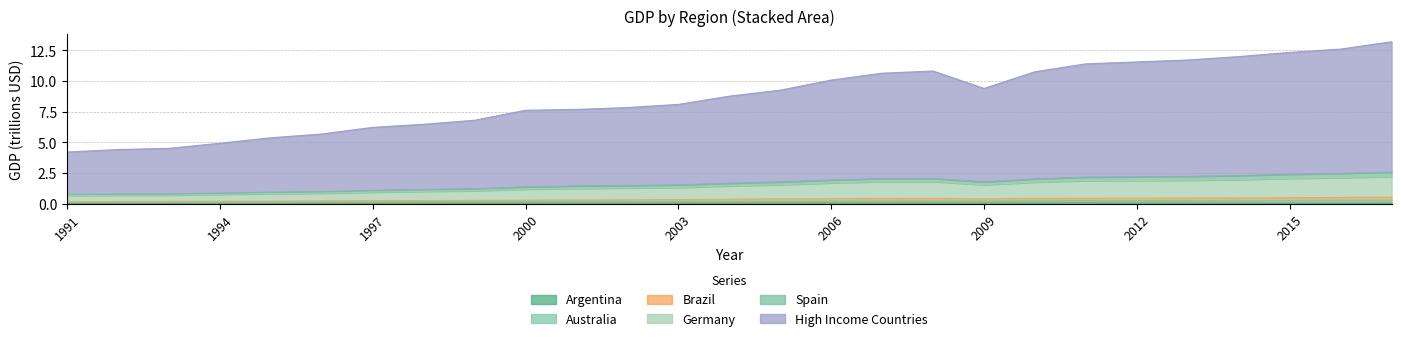

At which label does Argentina reach its minimum?

1991